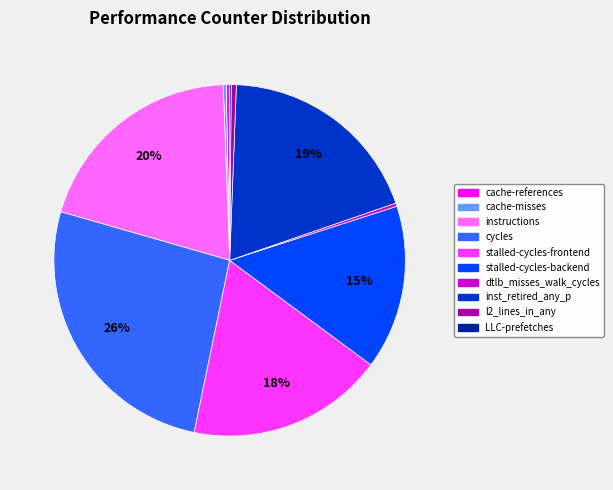

Which category has the biggest portion of the pie?

cycles